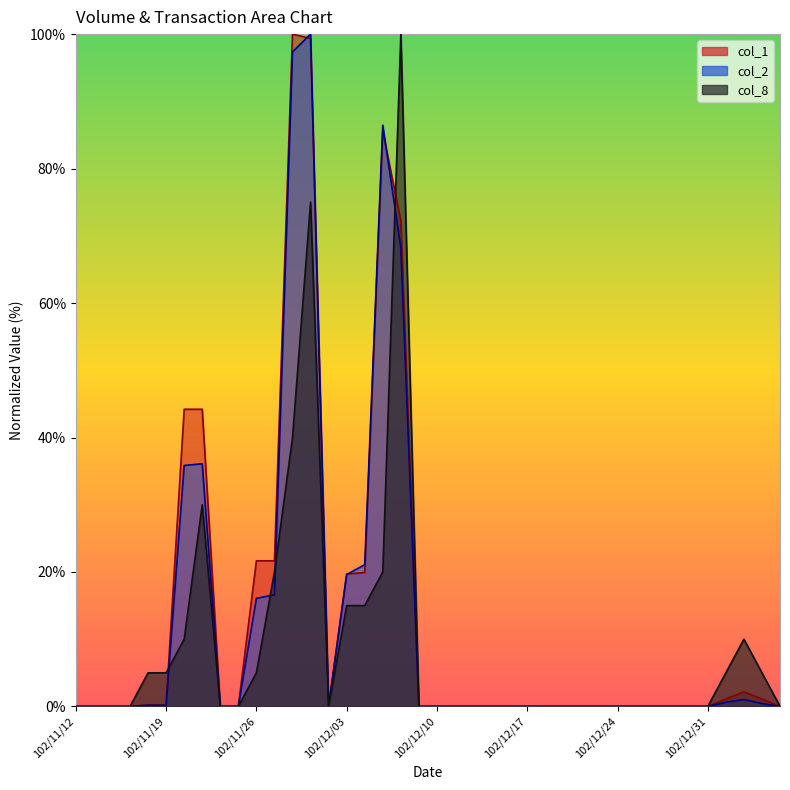

Does the chart display data point markers on the line(s)?

No